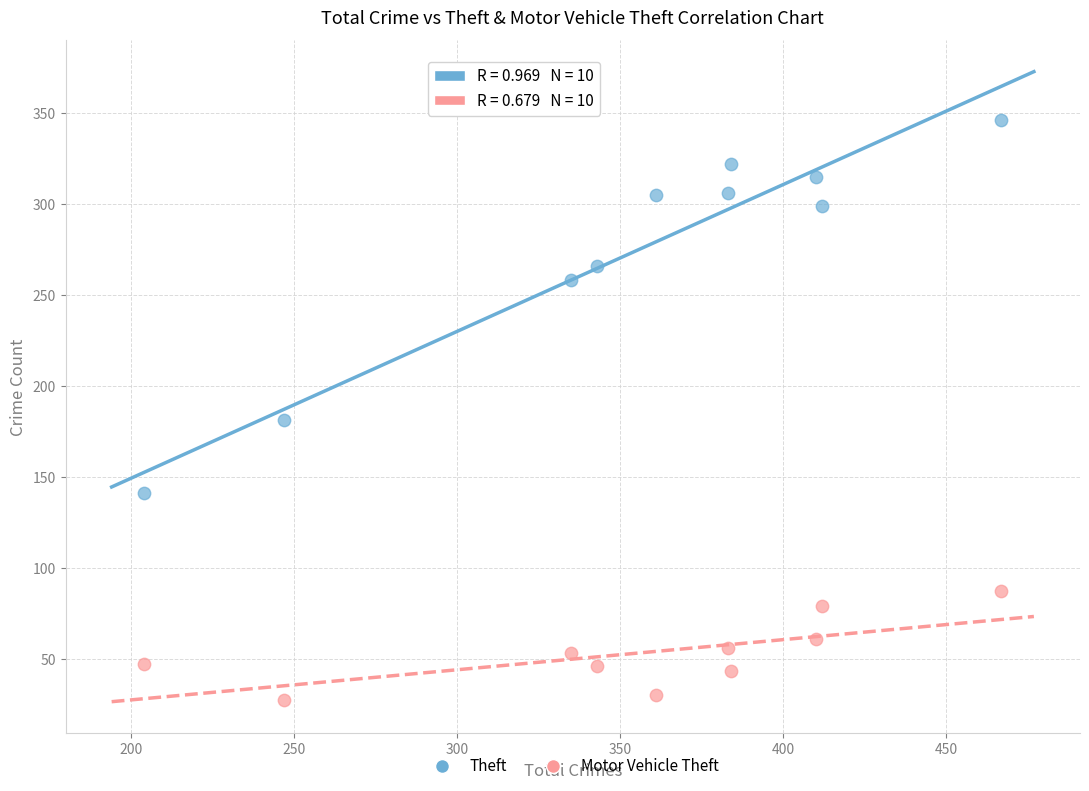

Which series reaches the minimum Y coordinate?

Motor Vehicle Theft